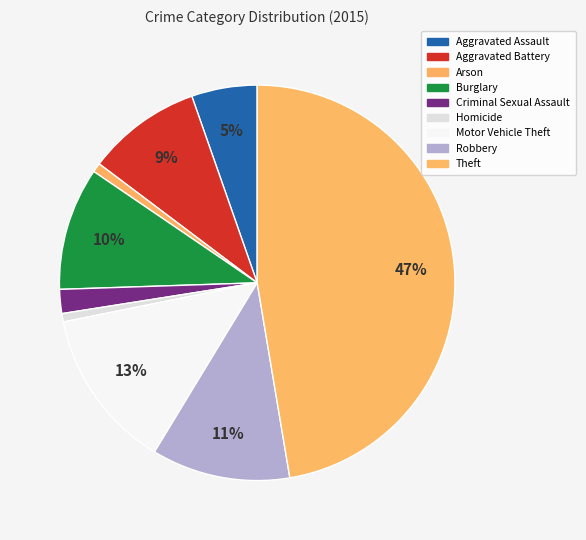

Which slice is the smallest?

Homicide